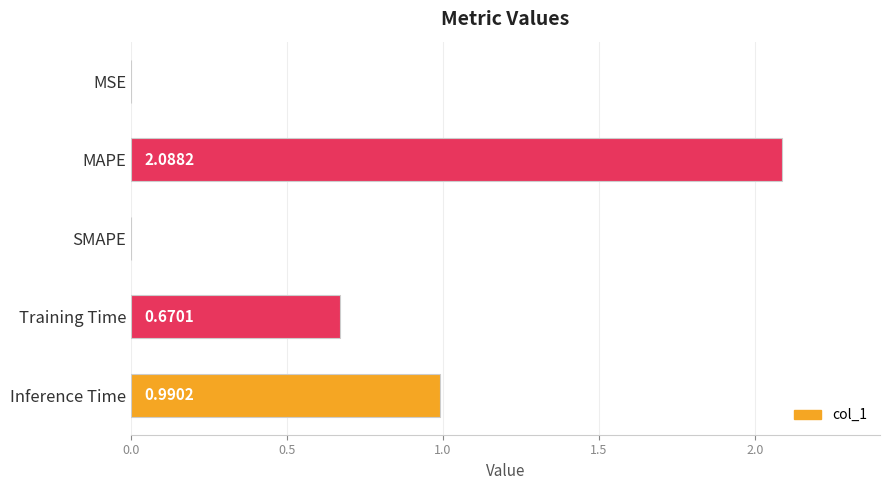

What is the sum of all values?

3.7